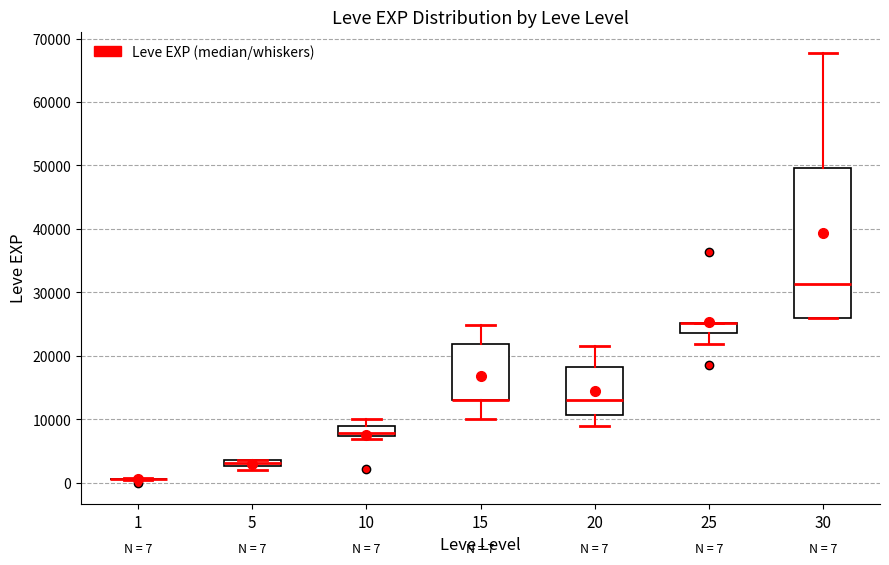

Comparing the boxes themselves (not the whiskers), which one is the tallest?

30